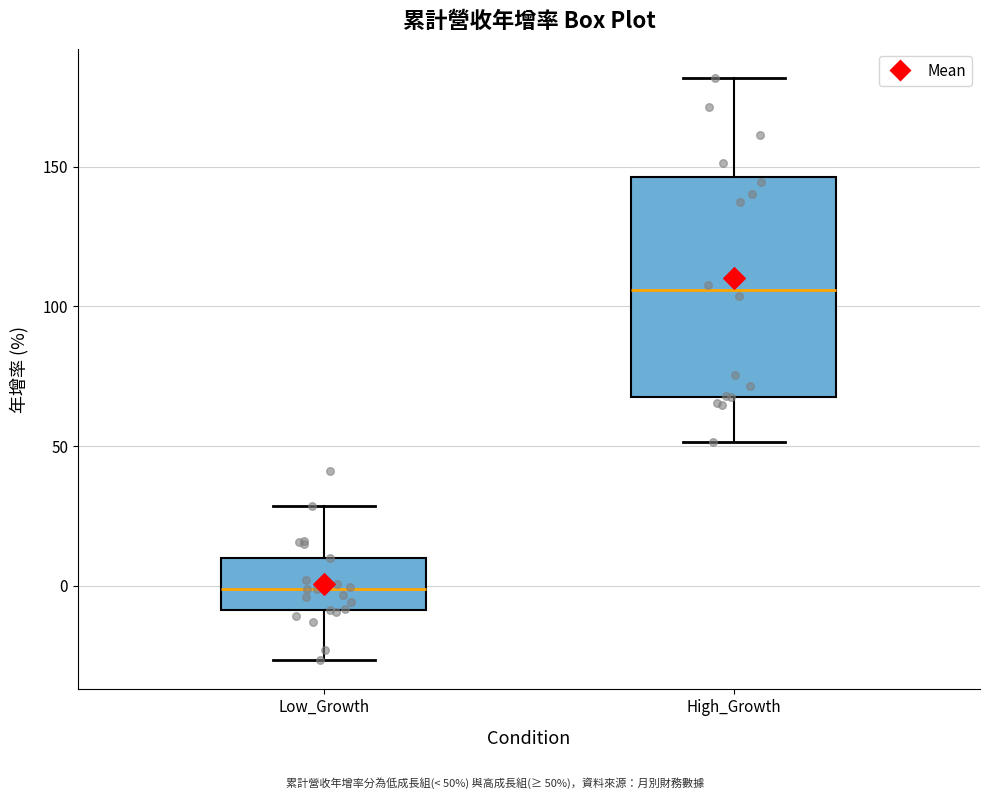

Reading left to right, read every box against the y-axis: the position of its median line, the range the box covers, and the ends of its whiskers. The values are not printed on the chart, so give them approximately, as read against the axis.

Low_Growth: median 0, box -10 to 10, whiskers -25 to 30
High_Growth: median 105, box 70 to 145, whiskers 50 to 180